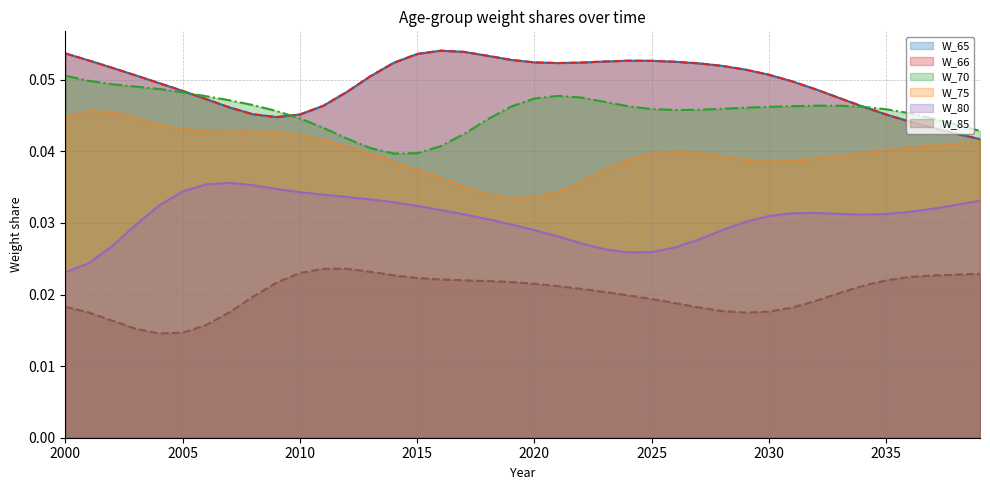

How many intersections are there between W_66 and W_70?

3